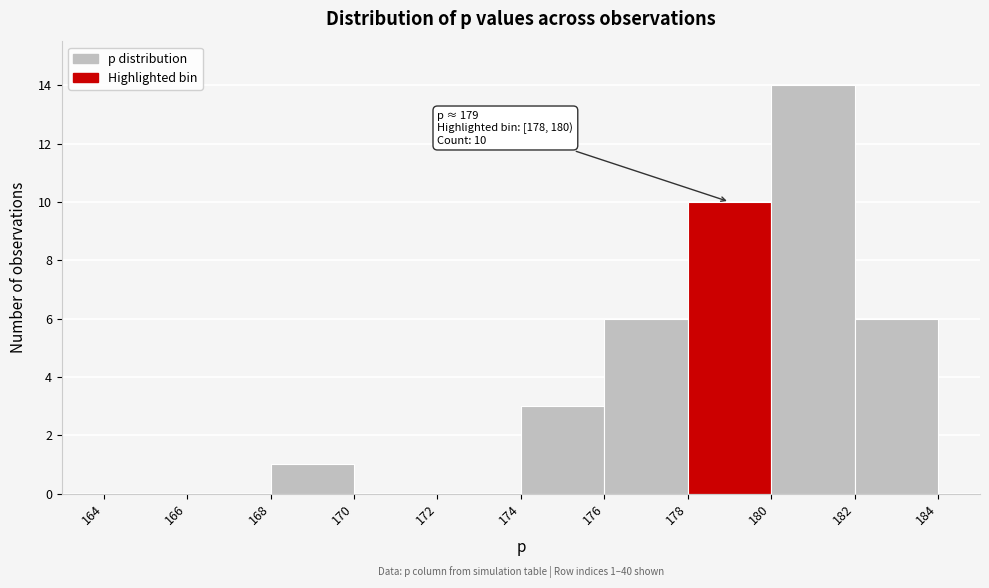

Over which range of the x-axis is the bar tallest?

180 to 182